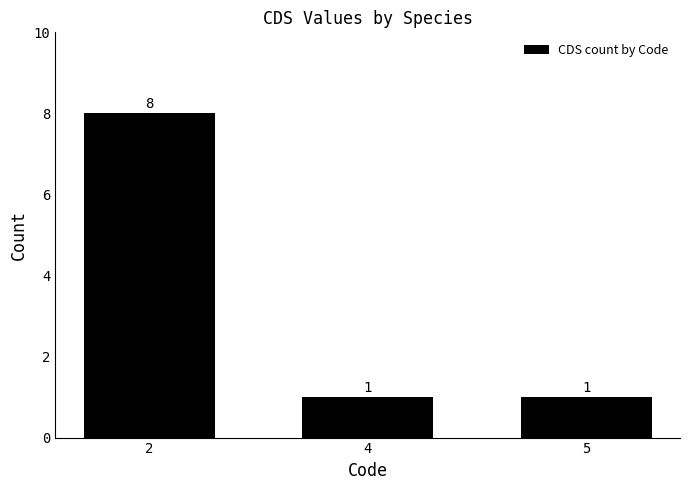

The value at 4 is 2. True or false?

False